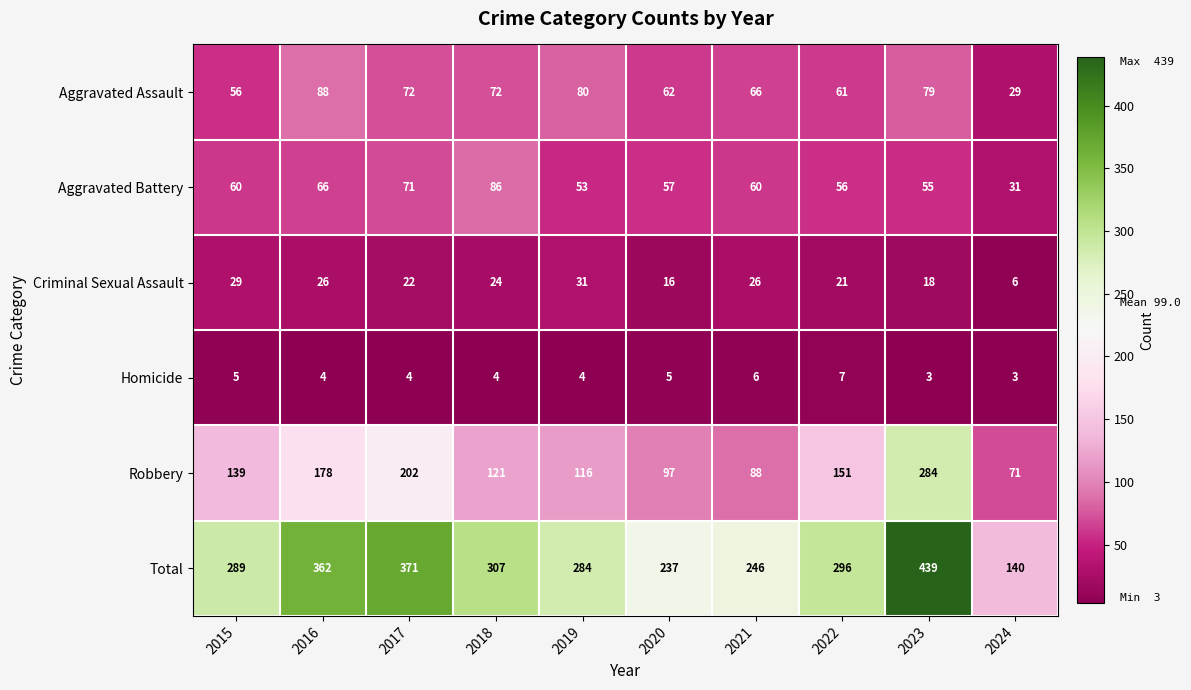

What is the sum of the Criminal Sexual Assault values at 2022 and 2024?

27